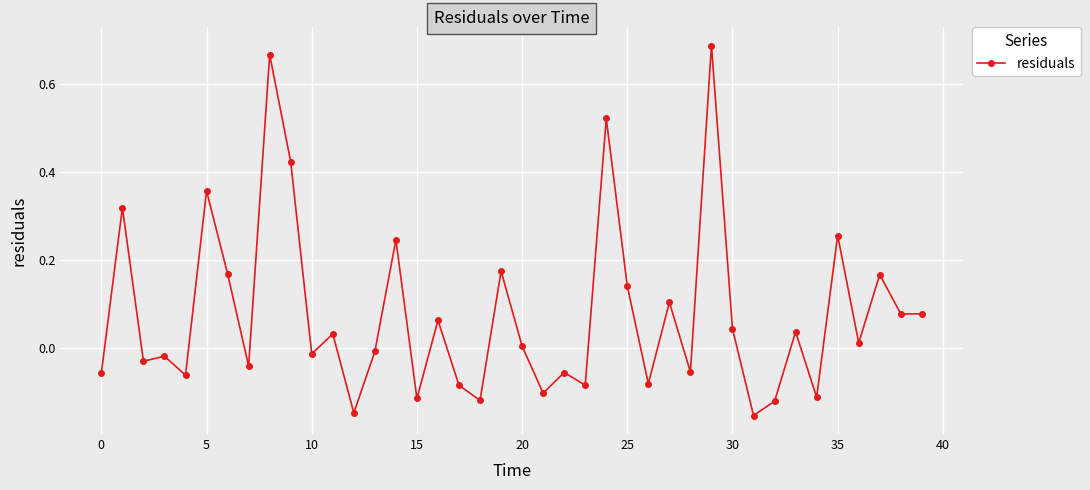

What is the difference between the maximum and minimum values?

0.8